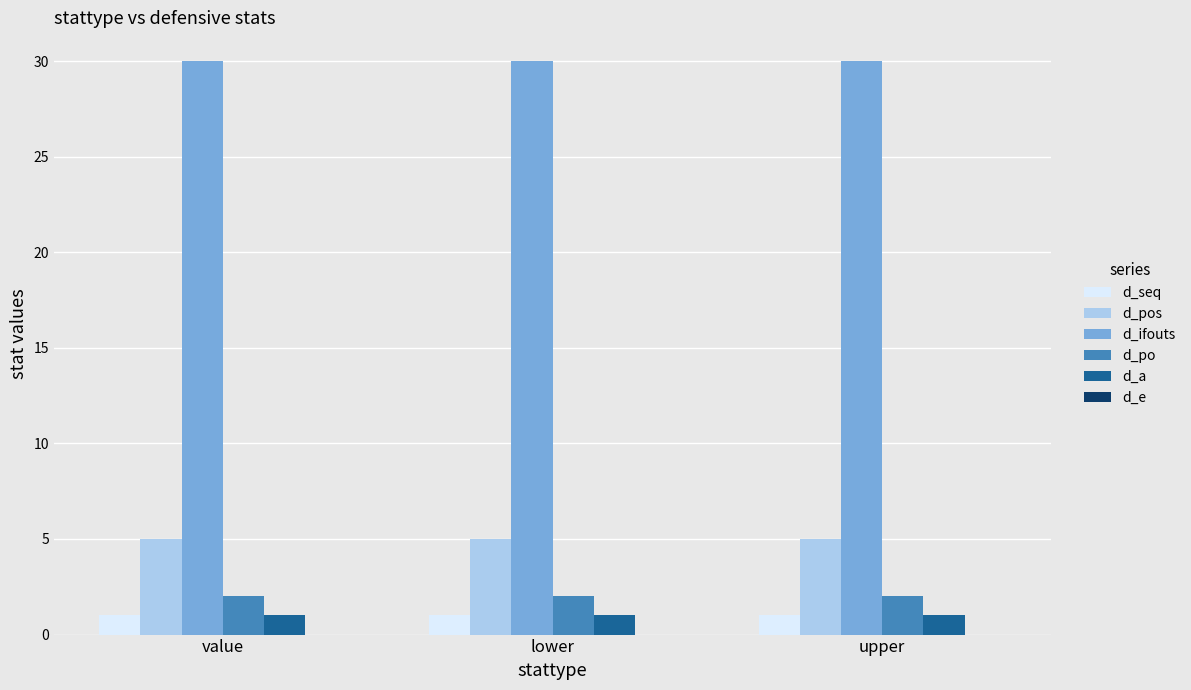

What is the average value of the d_a series?

1